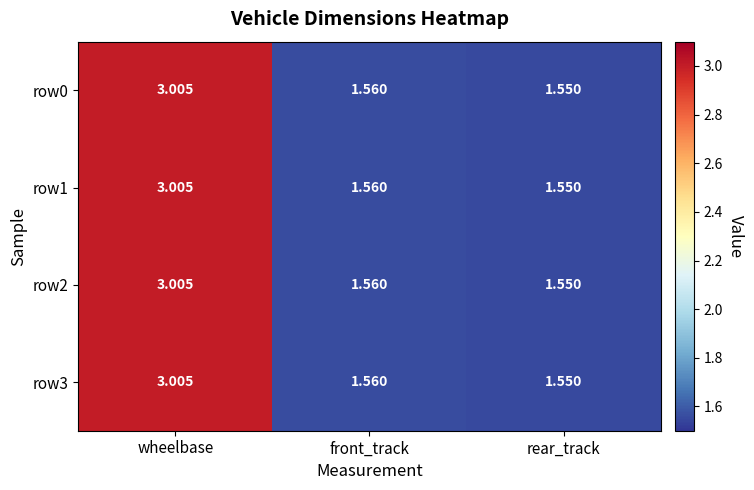

Rank the categories by row2 value from highest to lowest.

wheelbase, front_track, rear_track